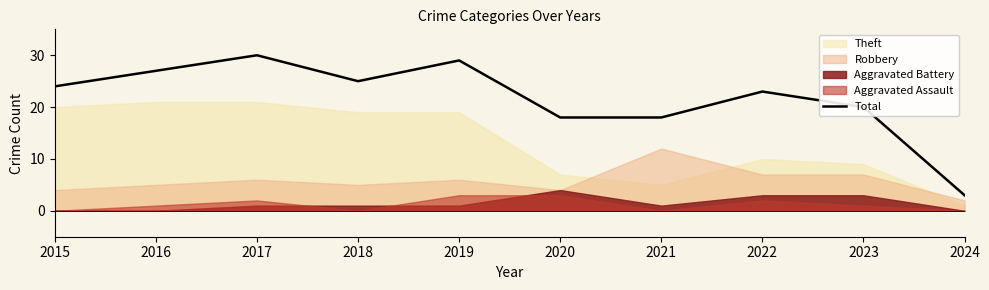

What is the lowest value of the Total series?

3